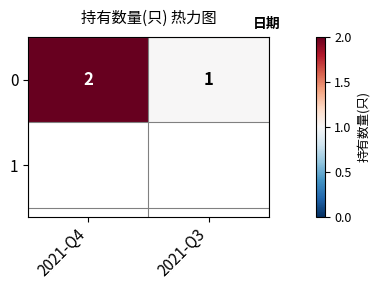

What is the minimum value shown in the chart?

1